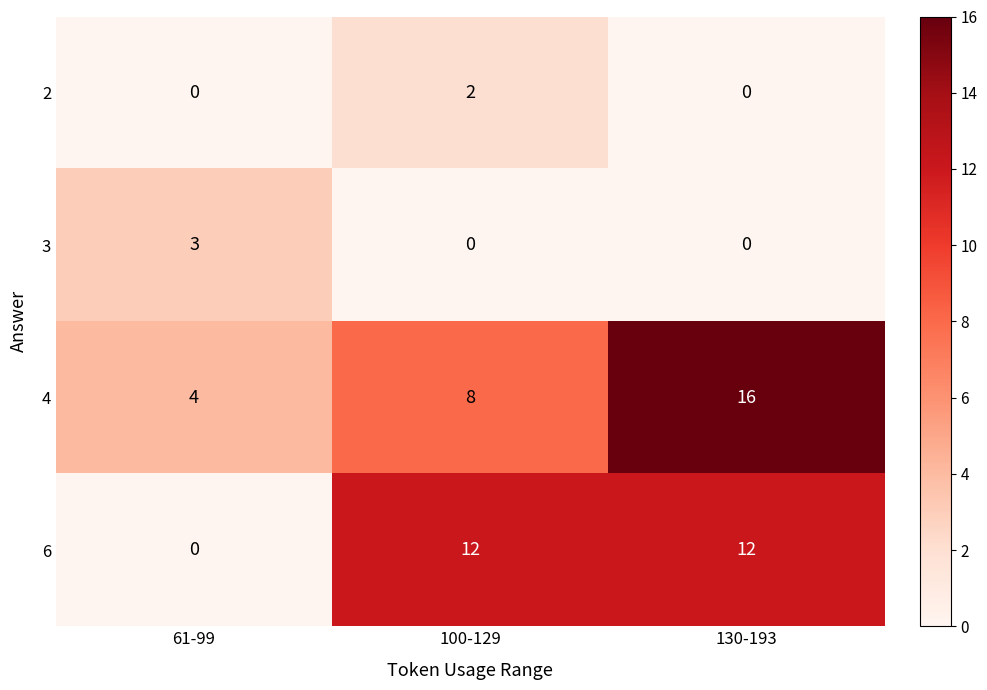

What is the difference between the maximum and minimum values in the 4 series?

12